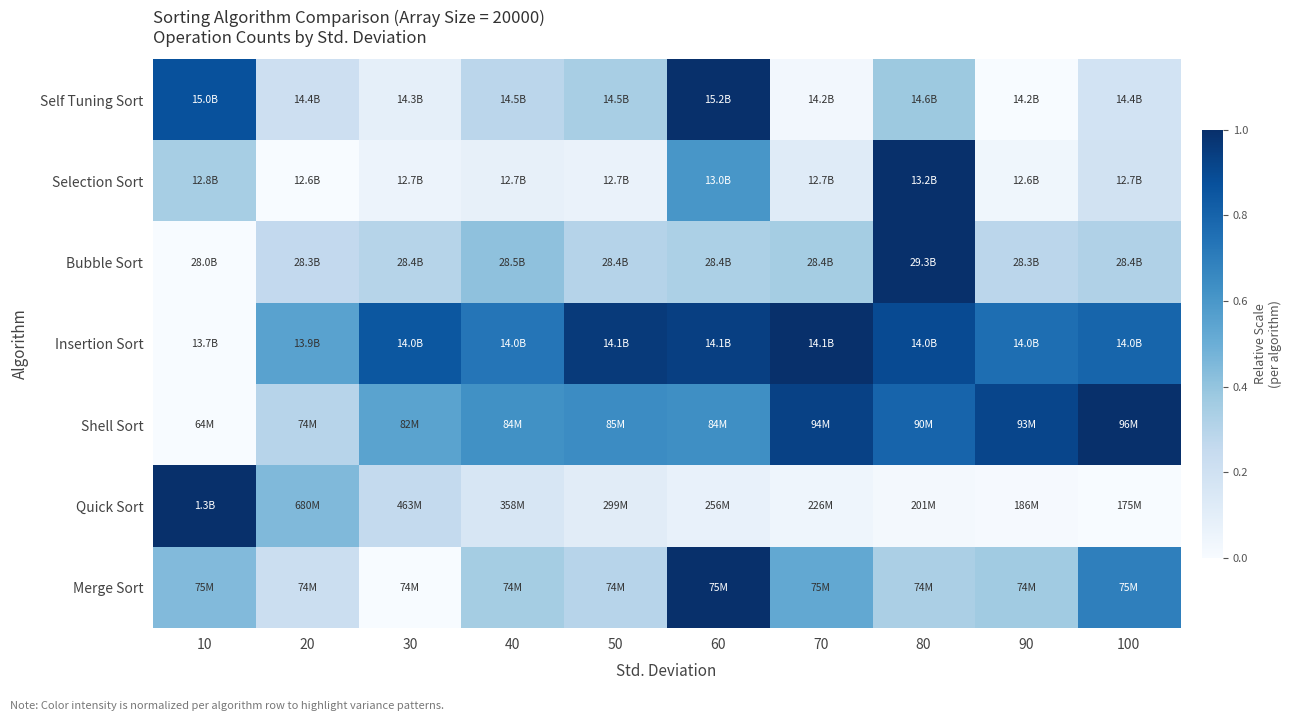

Rank the series at 30 from lowest to highest value.

Merge Sort, Selection Sort, Self Tuning Sort, Quick Sort, Bubble Sort, Shell Sort, Insertion Sort